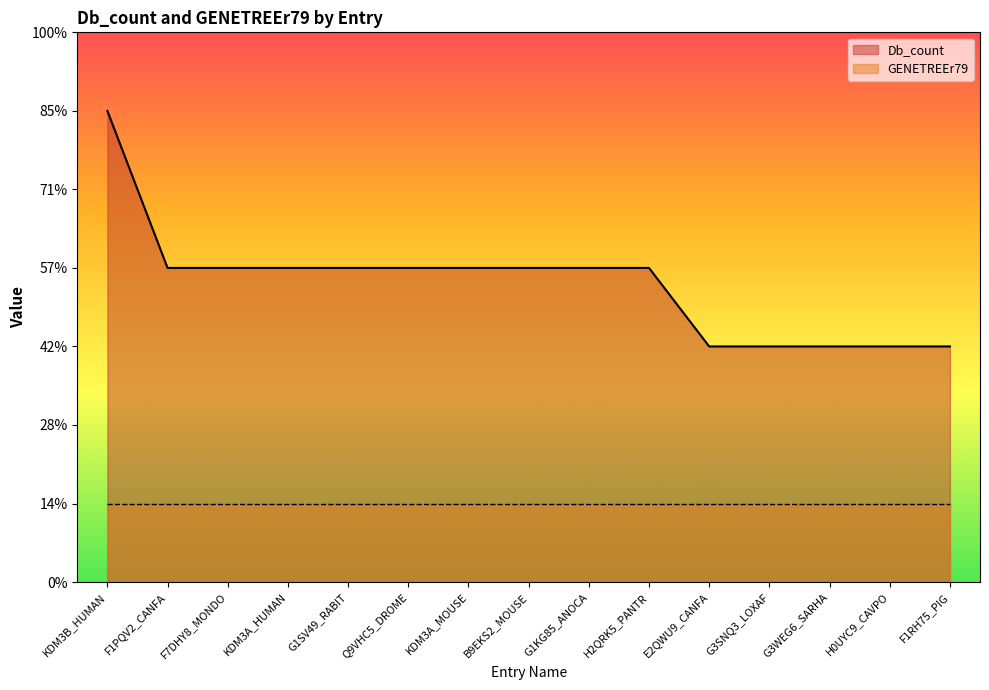

Reading left to right, what are all the values shown in this chart?

6	4	4	4	4	4	4	4	4	4	3	3	3	3	3